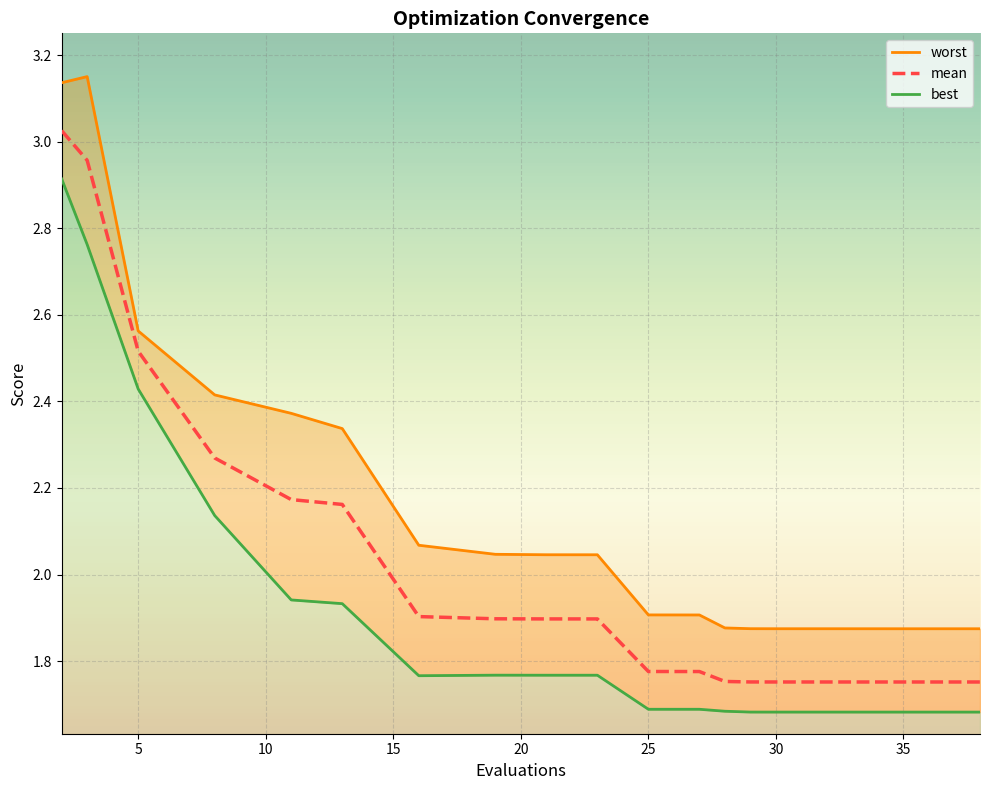

The mean series shows 2.9 at 25. True or false?

False